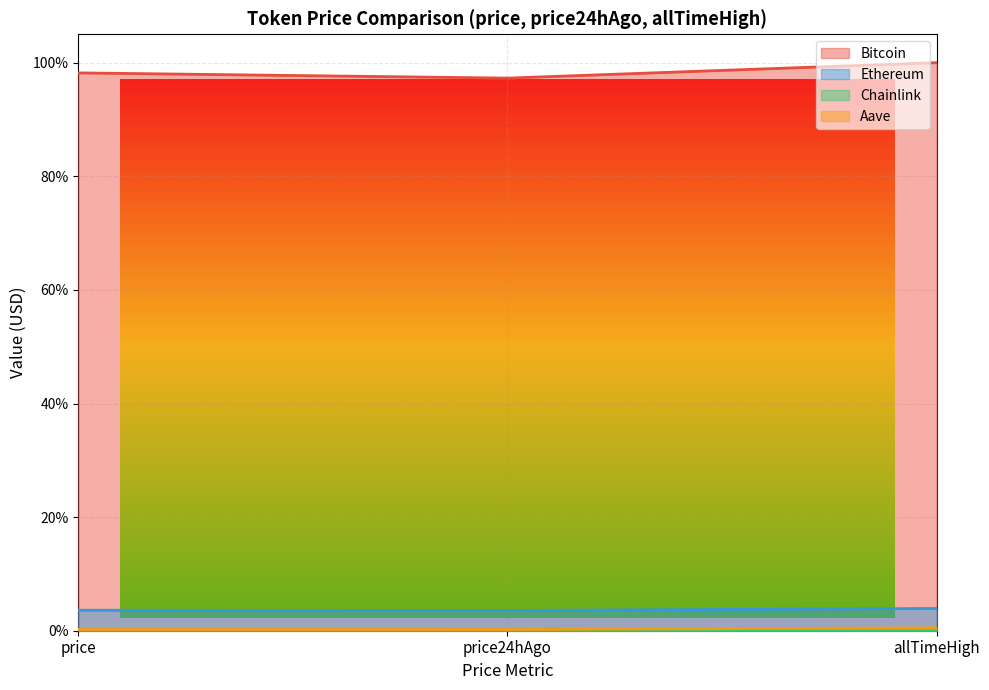

How many lines are shown in the chart?

4